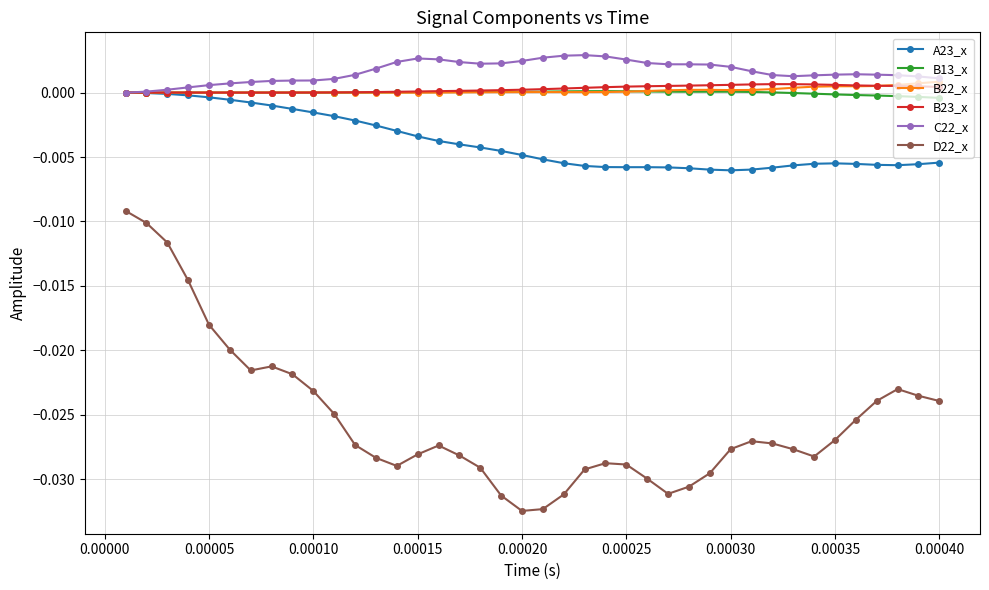

Which series has the largest range (max minus min)?

D22_x